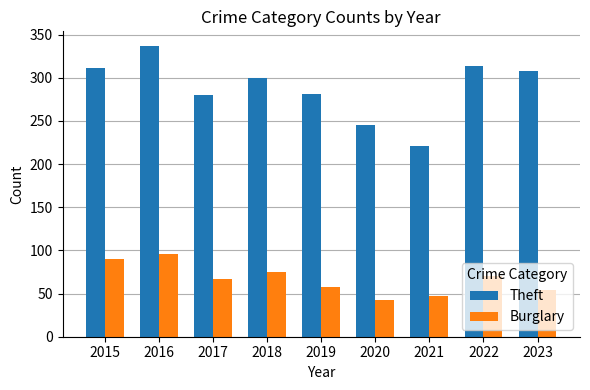

What is the sum of all Theft values?

2597